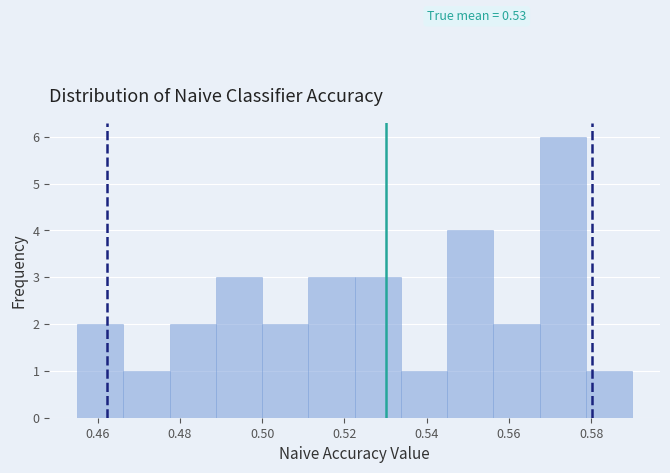

Over which range of the x-axis is the bar tallest?

0.568 to 0.578